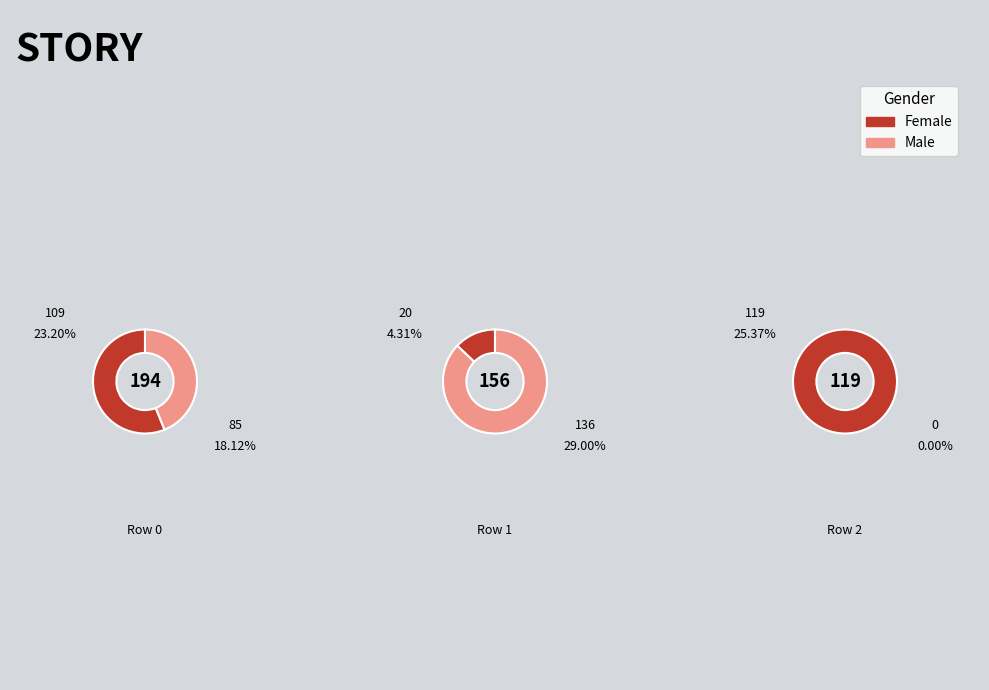

Which category has the smallest portion of the pie?

Row 2